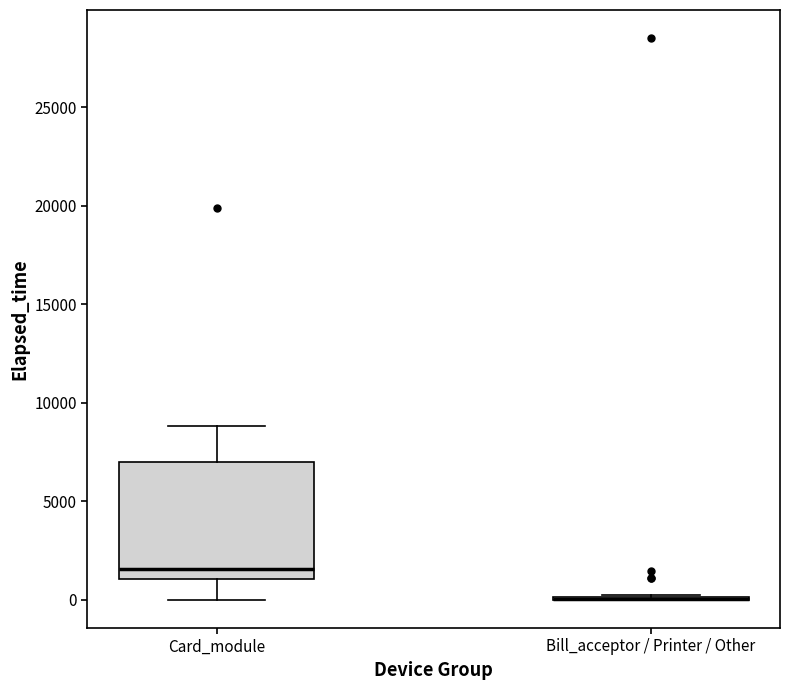

Reading left to right, read every box against the y-axis: the position of its median line, the range the box covers, and the ends of its whiskers. The values are not printed on the chart, so give them approximately, as read against the axis.

Card_module: median 1500, box 1000 to 7000, whiskers 0 to 9000
Bill_acceptor / Printer / Other: box collapsed to a line at 0, whiskers 0 to 500